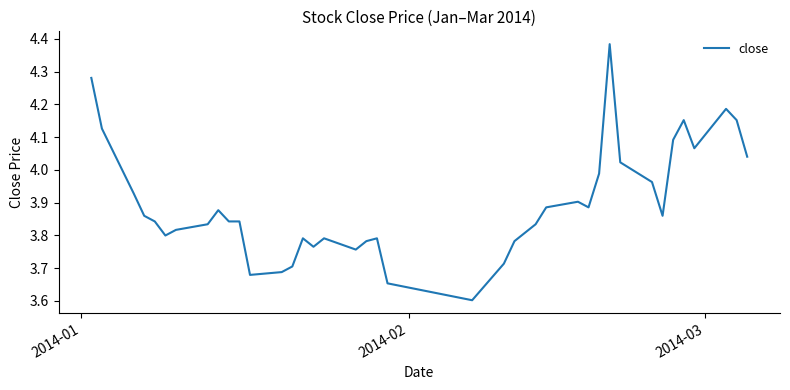

What is the minimum value shown in the chart?

3.6